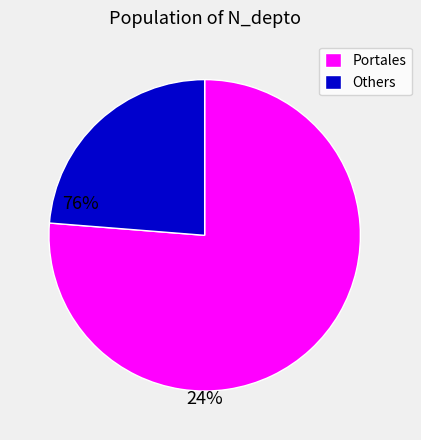

Do Portales and Others together represent more than half of the pie?

Yes